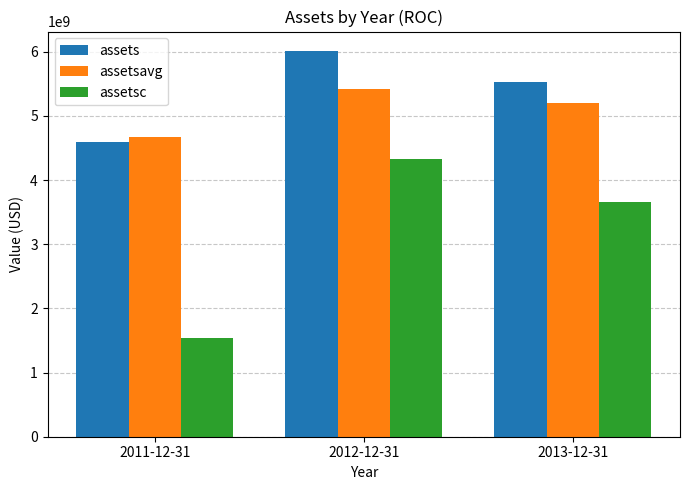

Rank the series at 2013-12-31 from lowest to highest value.

assetsc, assetsavg, assets